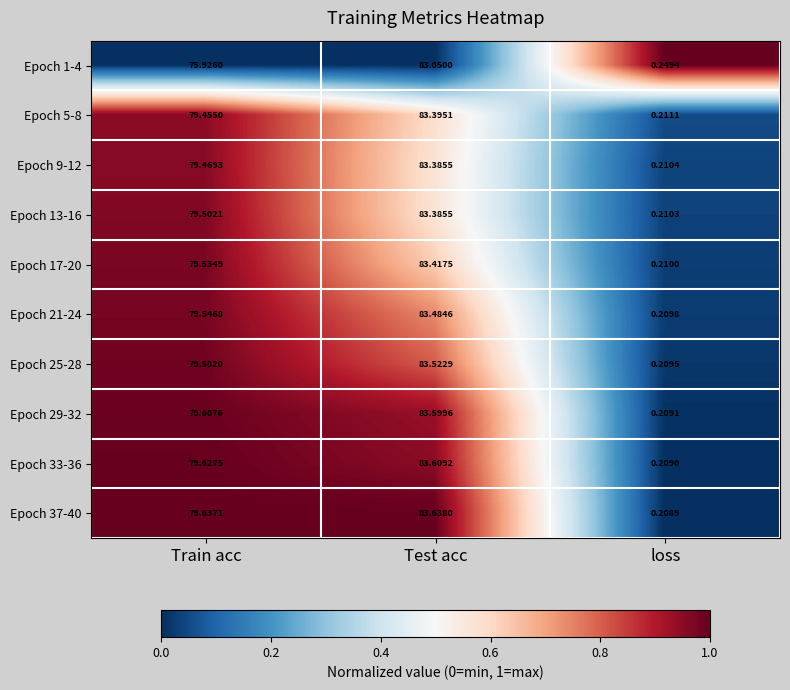

How many categories are shown in the chart?

3